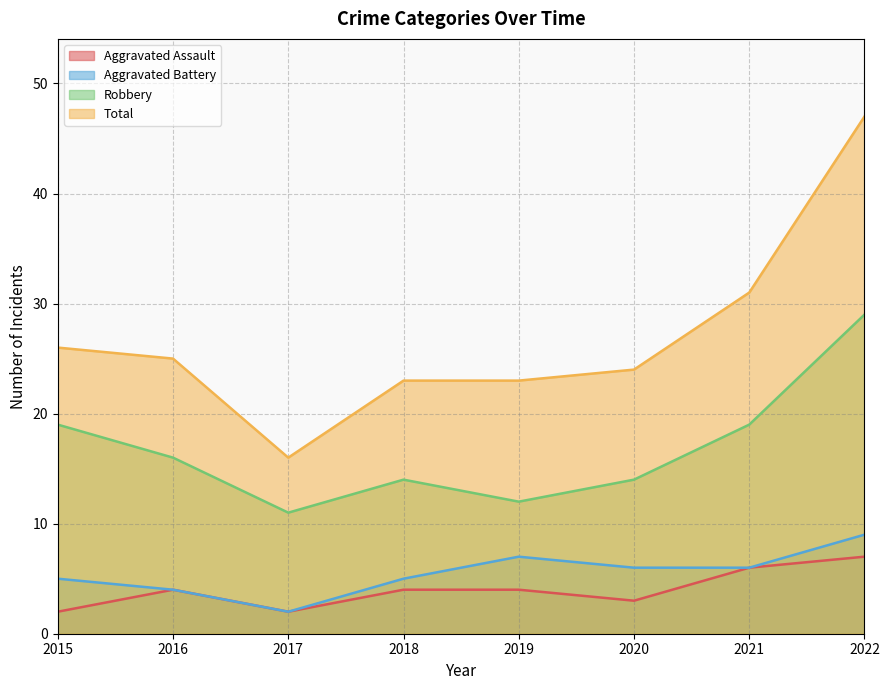

What is the value of the Total point at the 3rd from the left?

16